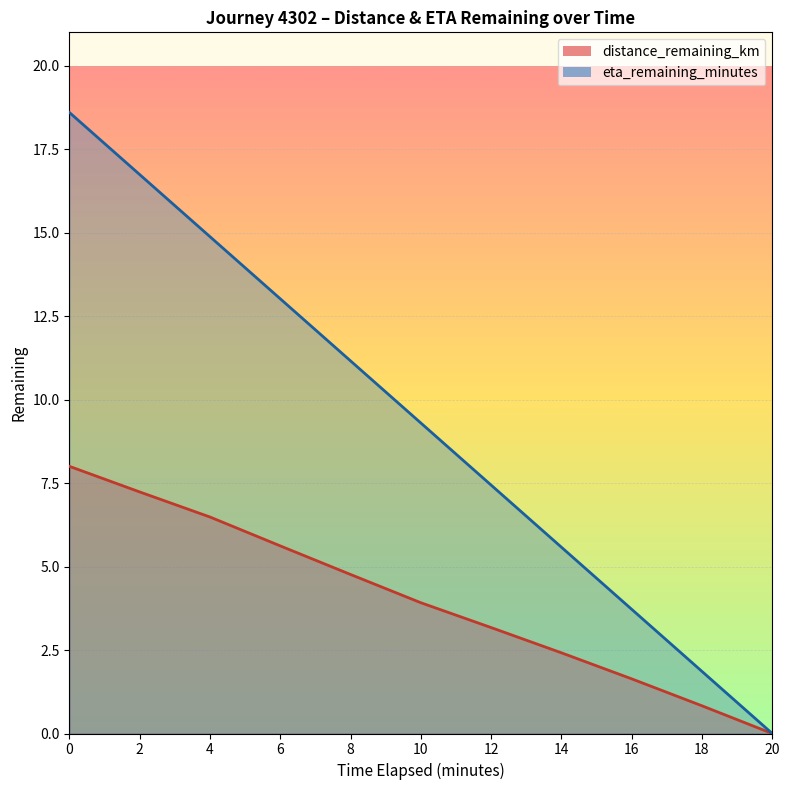

How many values in the distance_remaining_km series exceed 3?

7